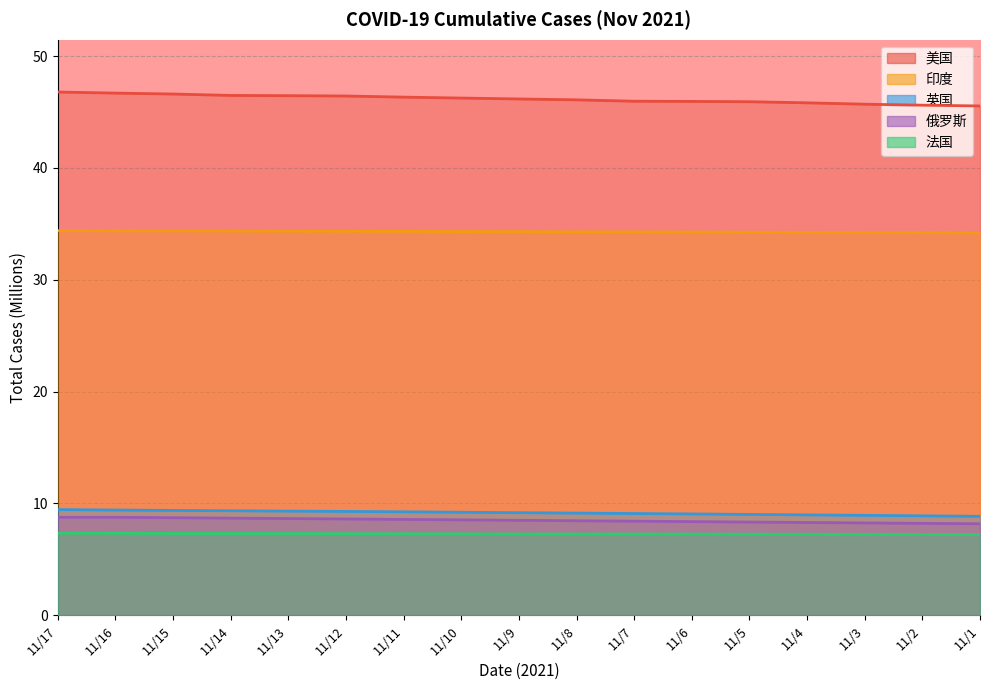

Which label corresponds to the largest value in the chart?

11/17